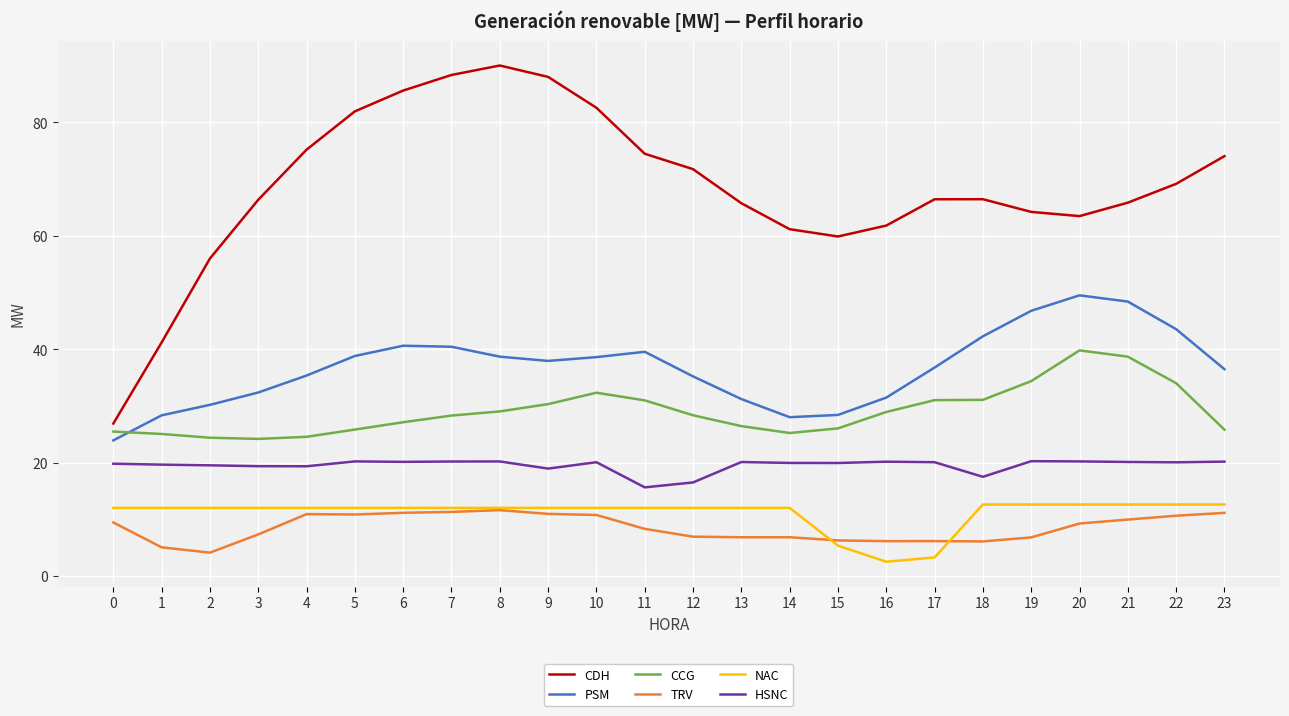

Rank the series at 14 from highest to lowest value.

CDH, PSM, CCG, HSNC, NAC, TRV